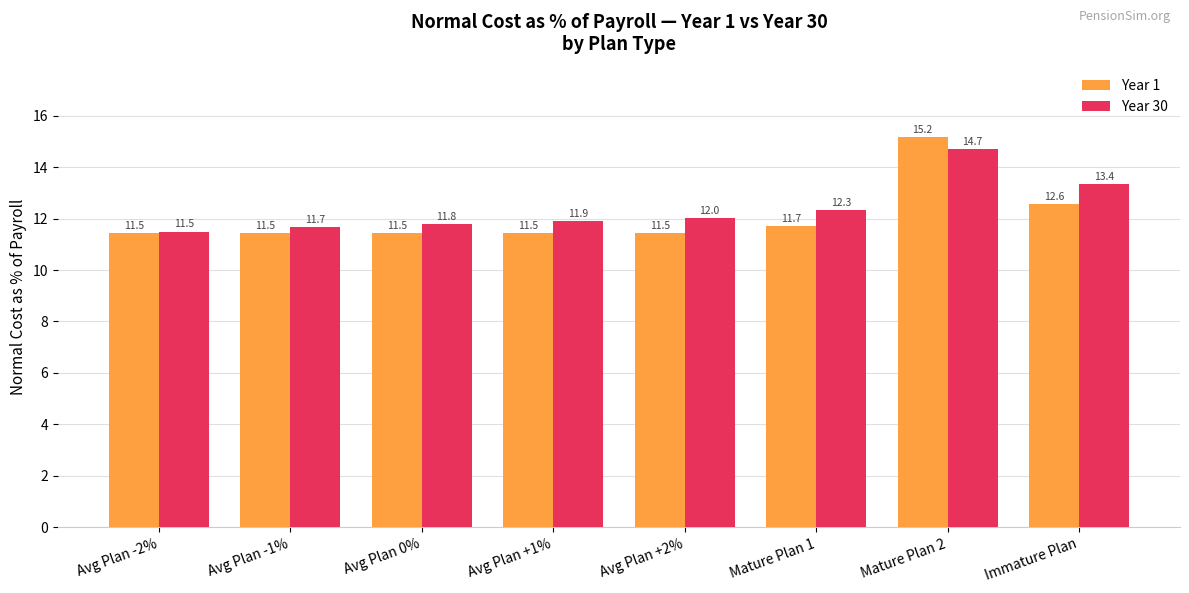

Reading left to right, list all the values displayed in this chart.

Year 1: Avg Plan -2%=11.5	Avg Plan -1%=11.5	Avg Plan 0%=11.5	Avg Plan +1%=11.5	Avg Plan +2%=11.5	Mature Plan 1=11.7	Mature Plan 2=15.2	Immature Plan=12.6
Year 30: Avg Plan -2%=11.5	Avg Plan -1%=11.7	Avg Plan 0%=11.8	Avg Plan +1%=11.9	Avg Plan +2%=12.0	Mature Plan 1=12.3	Mature Plan 2=14.7	Immature Plan=13.4